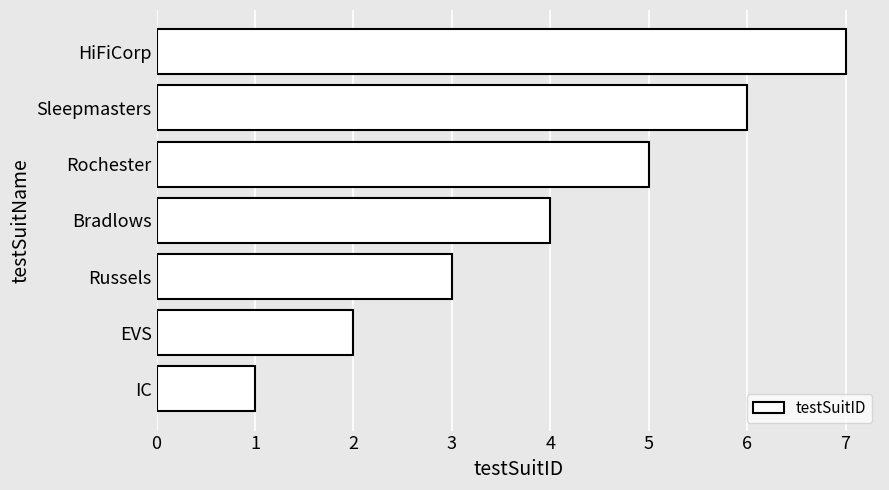

How many data points does each series have?

7